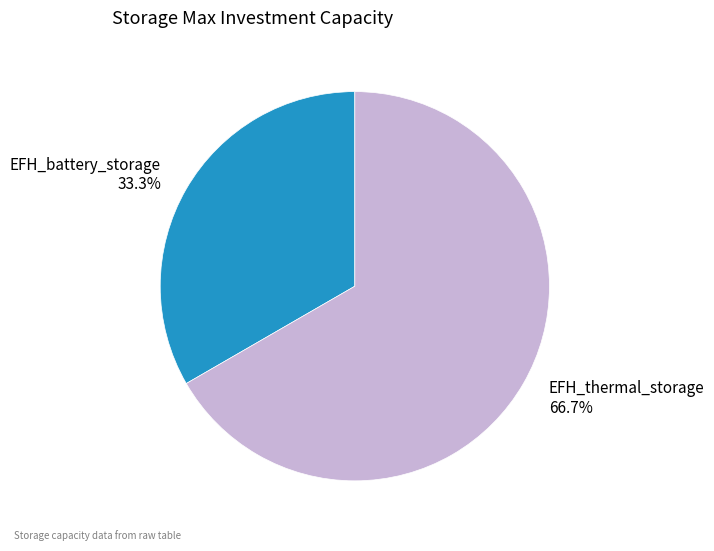

Rank the categories by value from lowest to highest.

EFH_battery_storage, EFH_thermal_storage